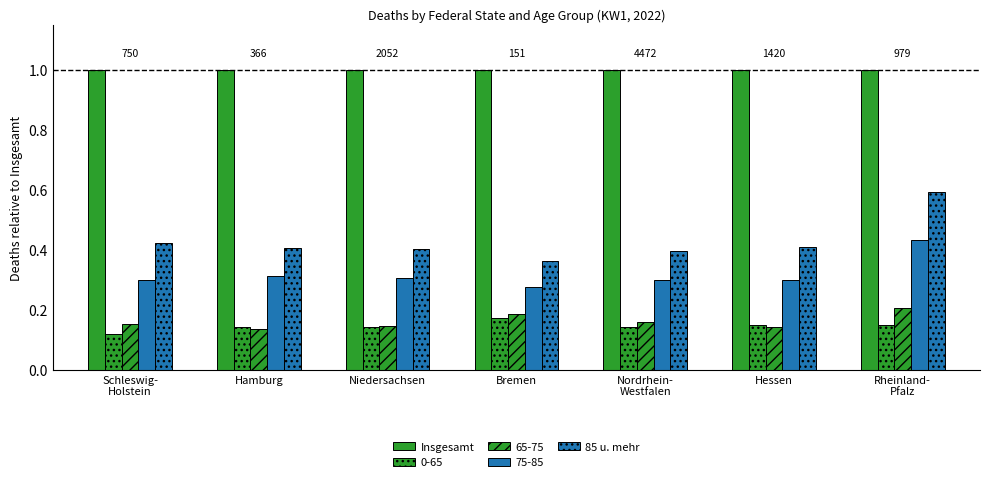

How many series are shown in this chart?

5